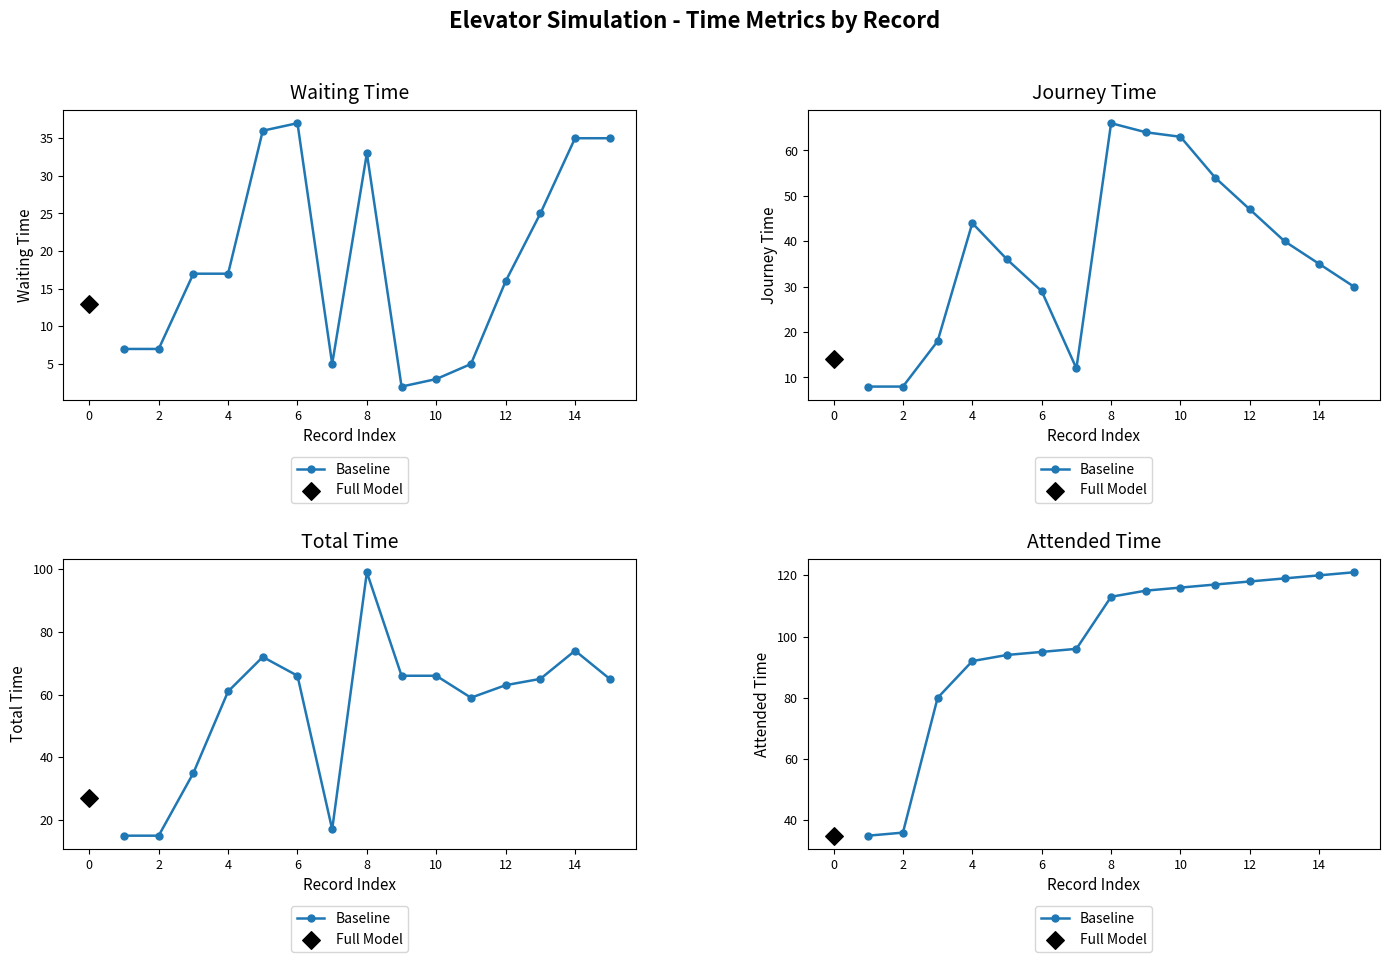

Approximately how many times larger is the value at 14 compared to 0?

3.4